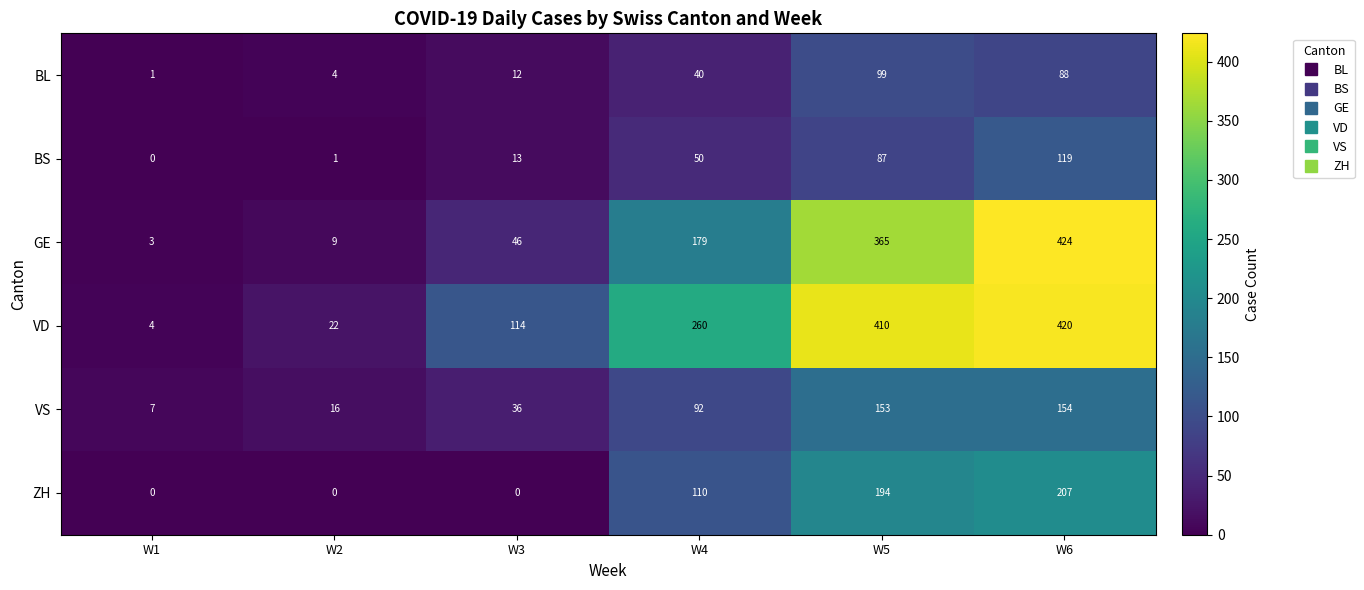

The BS series shows 0 at W2. True or false?

False